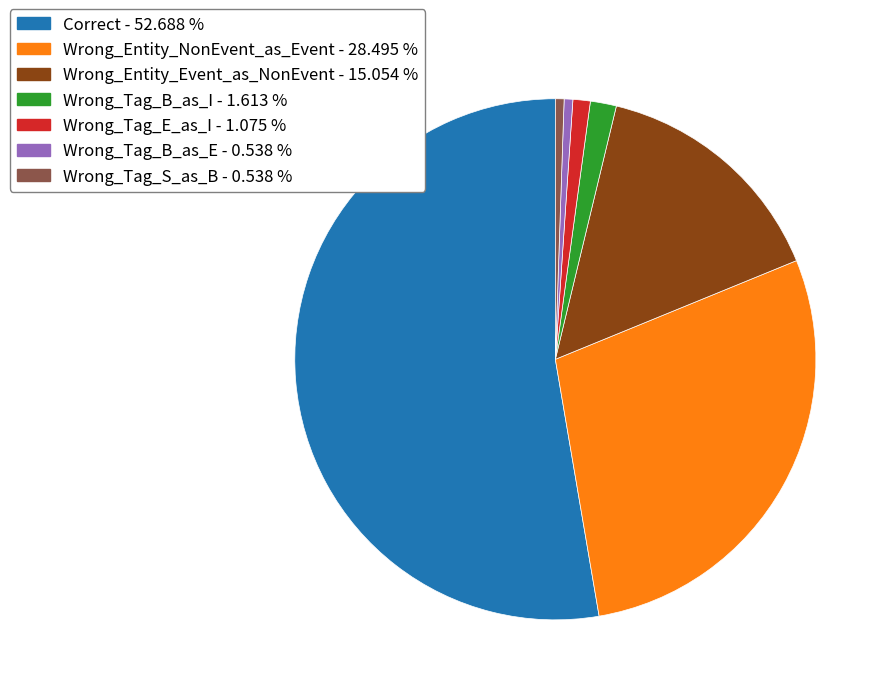

Is Correct the majority of the pie?

Yes